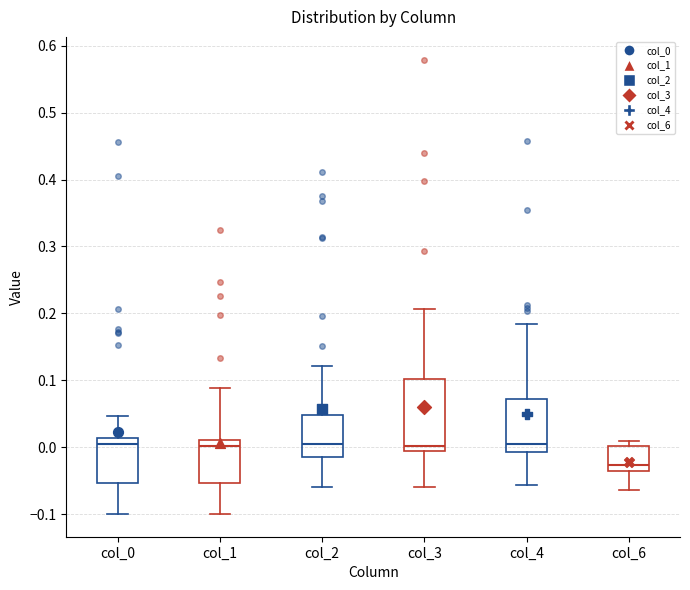

Reading left to right, read every box against the y-axis: the position of its median line, the range the box covers, and the ends of its whiskers. The values are not printed on the chart, so give them approximately, as read against the axis.

col_0: median 0.00, box -0.05 to 0.01, whiskers -0.10 to 0.05
col_1: median 0.00, box -0.05 to 0.01, whiskers -0.10 to 0.09
col_2: median 0.00, box -0.02 to 0.05, whiskers -0.06 to 0.12
col_3: median 0.00, box -0.01 to 0.10, whiskers -0.06 to 0.21
col_4: median 0.00, box -0.01 to 0.07, whiskers -0.06 to 0.18
col_6: median -0.03, box -0.04 to 0.00, whiskers -0.06 to 0.01